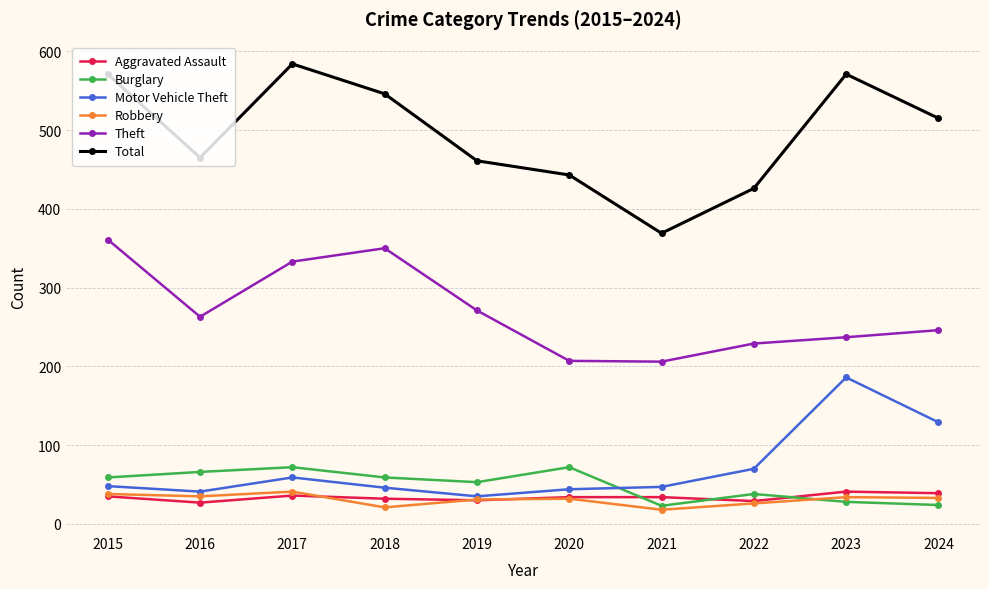

What is the sum of all Total values?

4951